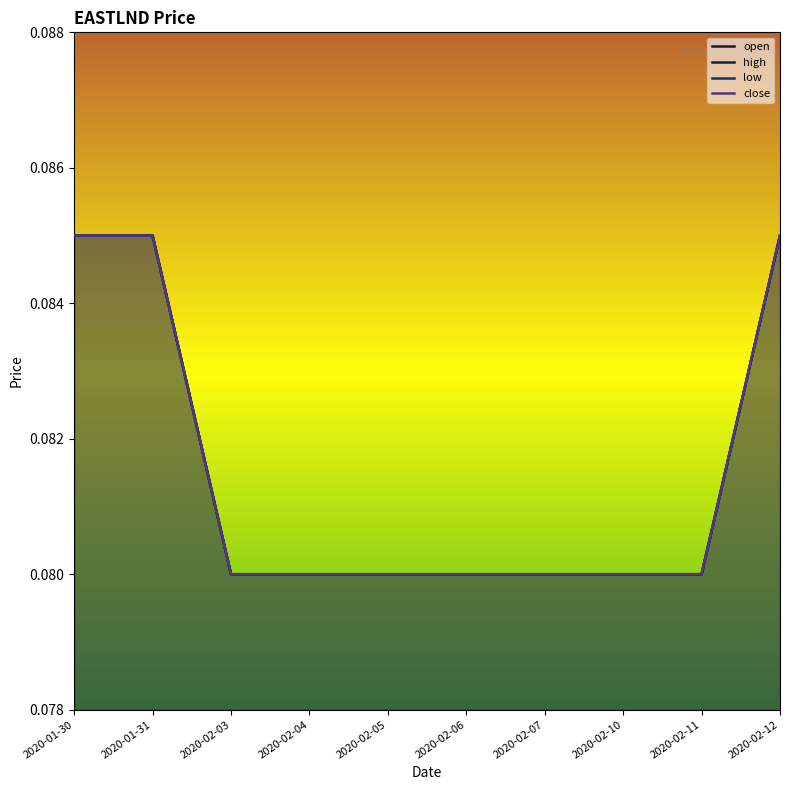

At which category does the chart reach its minimum across all series?

2020-02-03